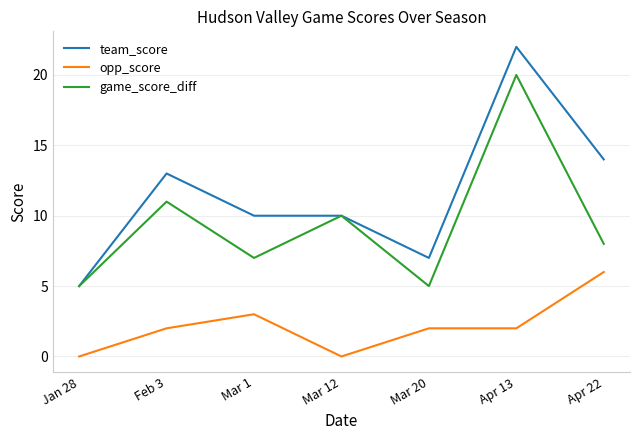

What position from the right is Jan 28?

7